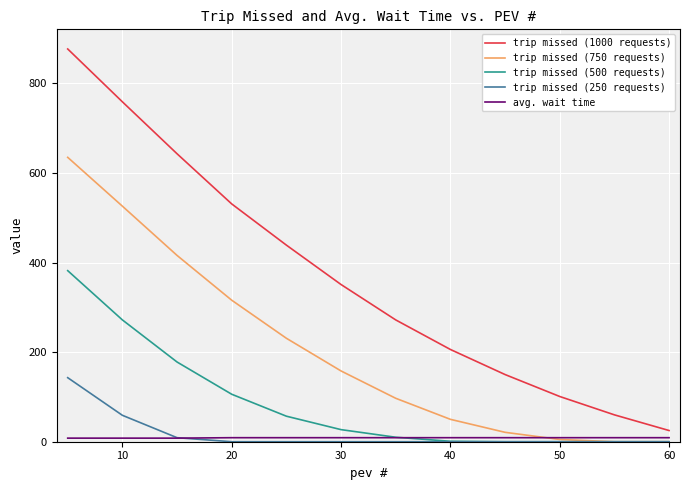

How many lines are shown in the chart?

5